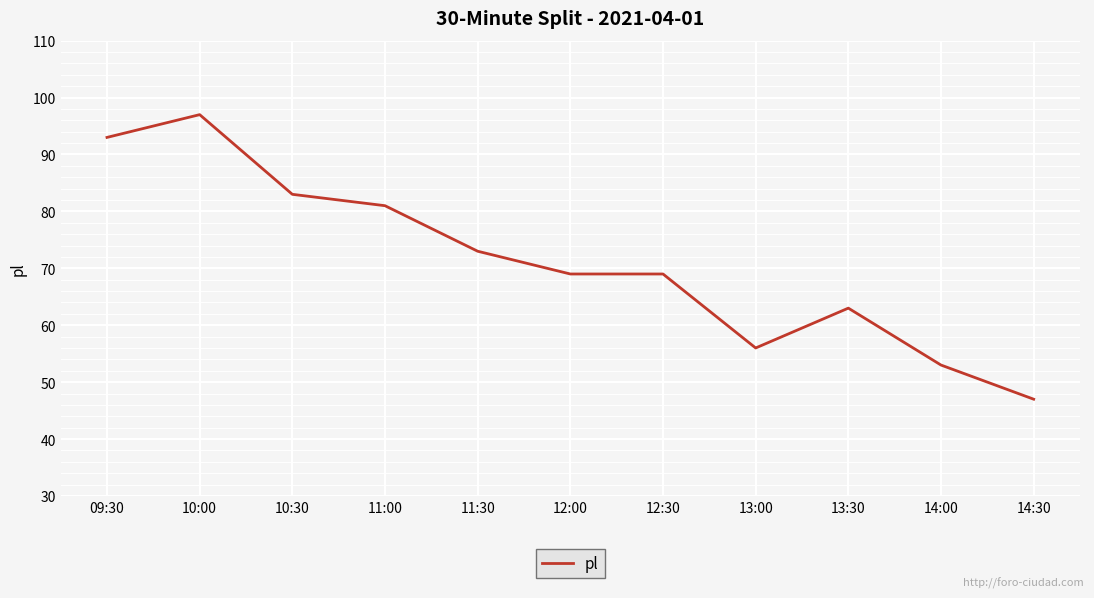

True or false: the data shows 22 at 09:30.

False